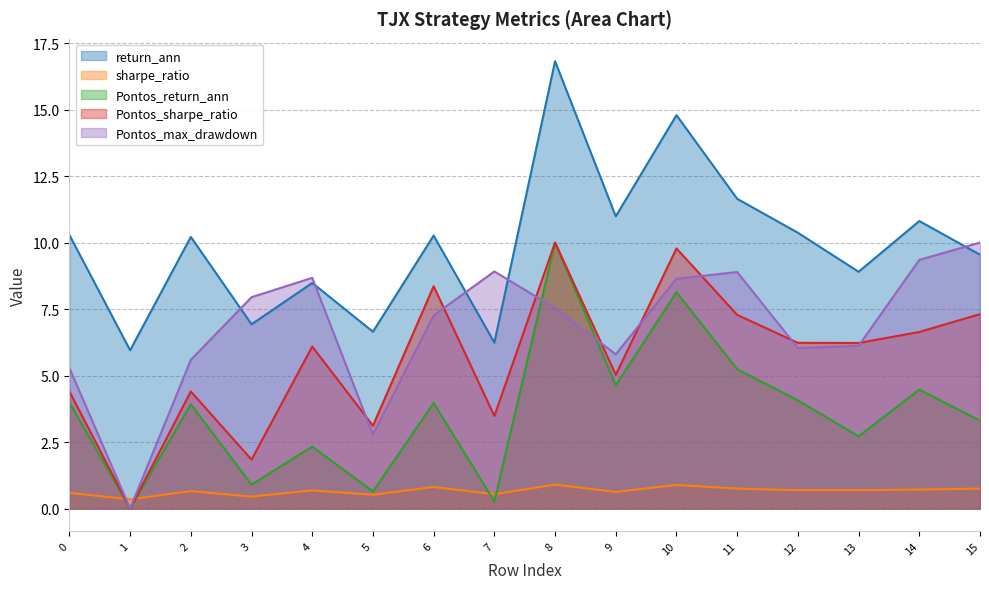

What is the value of the Pontos_max_drawdown point at the 9th from the left?

7.5